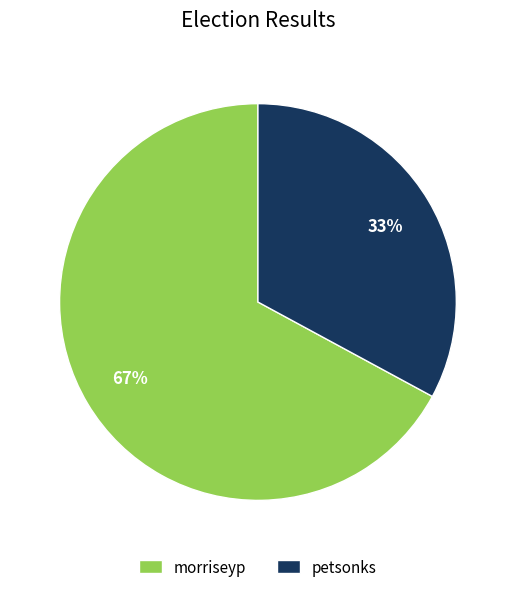

Which slice is the smallest?

petsonks